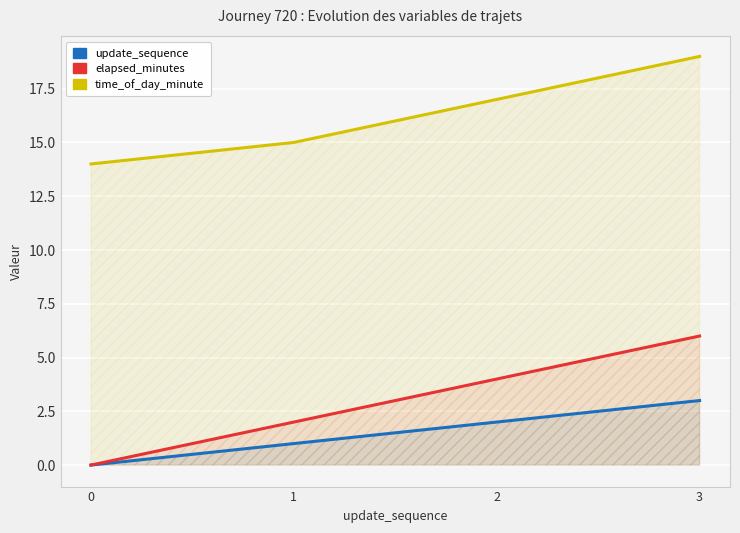

What is the difference between the update_sequence values at 2 and 1?

1